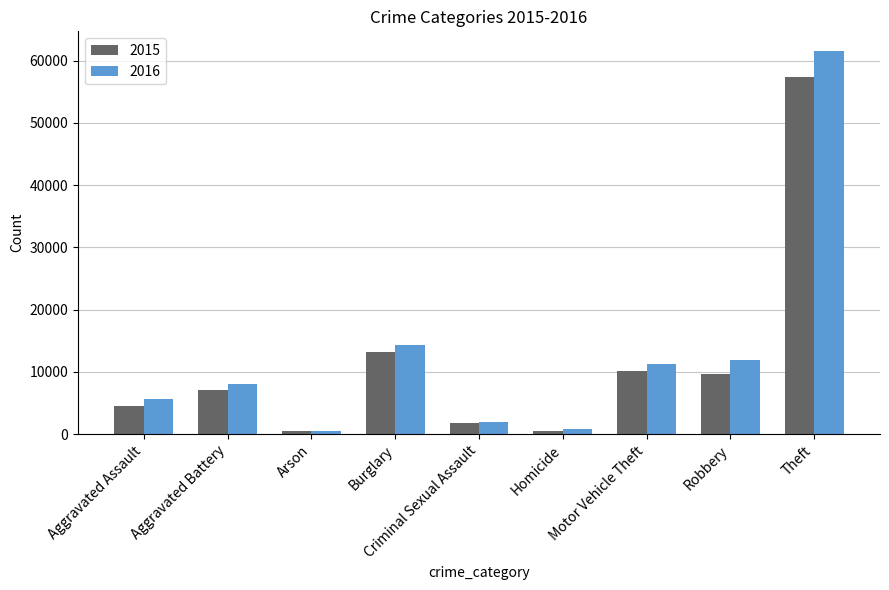

What is the difference between the maximum and minimum values in the 2015 series?

56905